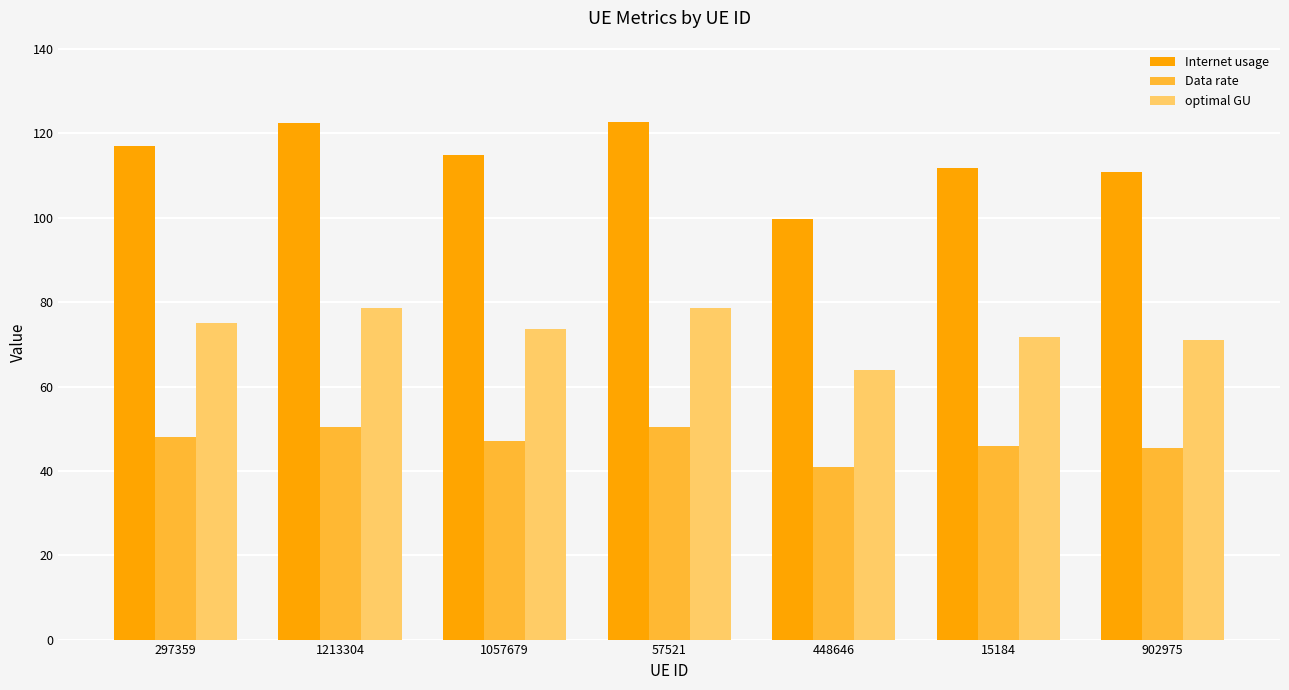

How many values in the optimal GU series are below 73?

3